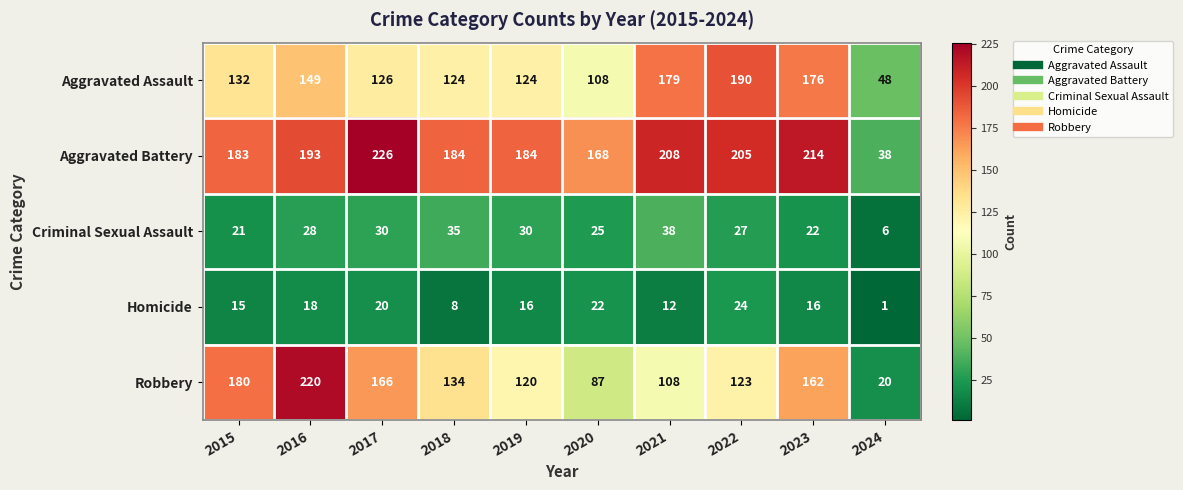

The Robbery series shows 180 at 2015. True or false?

True